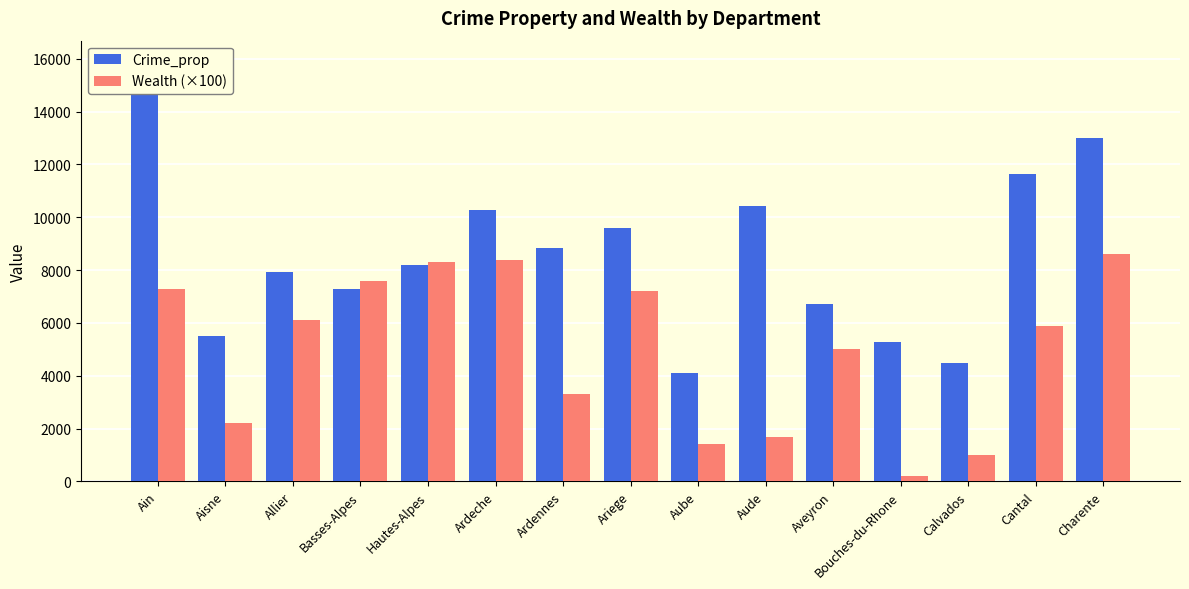

Which series has the widest spread of values?

Crime_prop